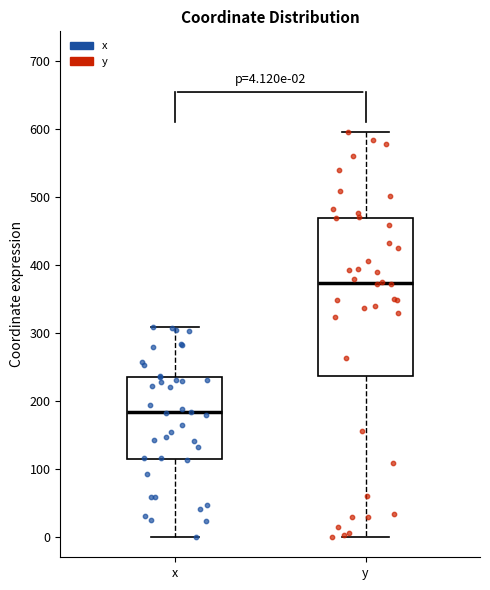

Which box is the tallest, from its lower edge to its upper edge?

y